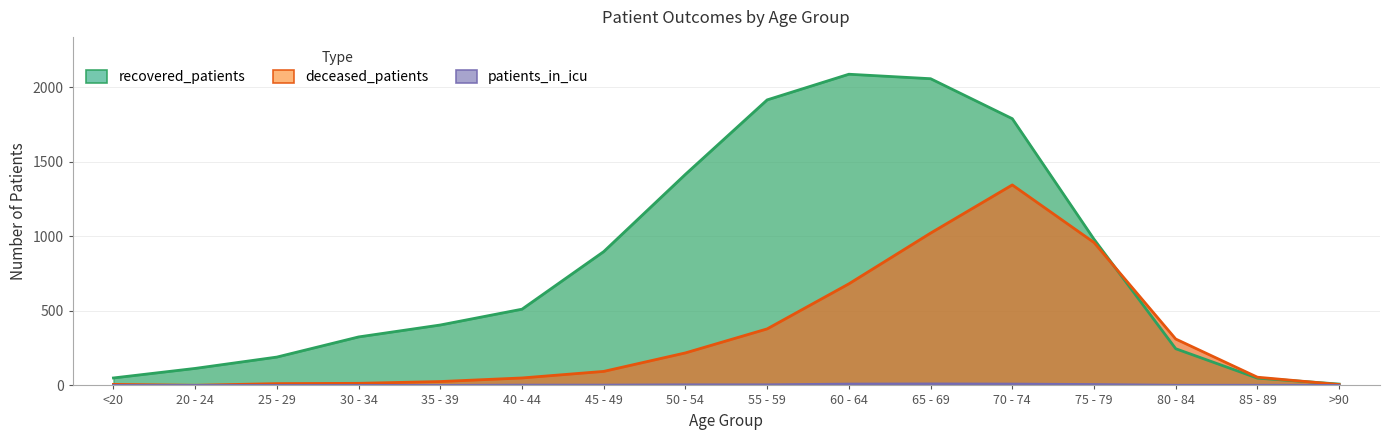

What is the average value of the deceased_patients series?

324